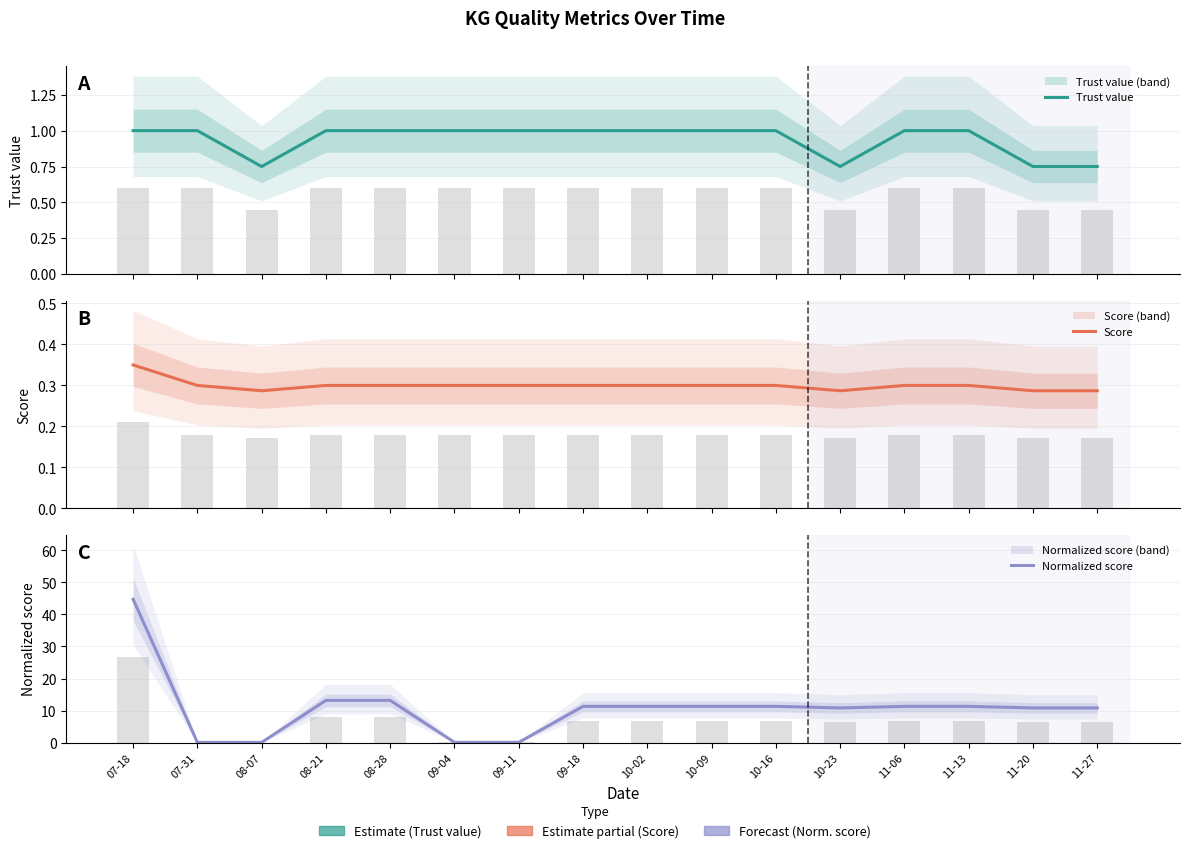

What are all the series names shown in the legend?

Trust value, Score, Normalized score